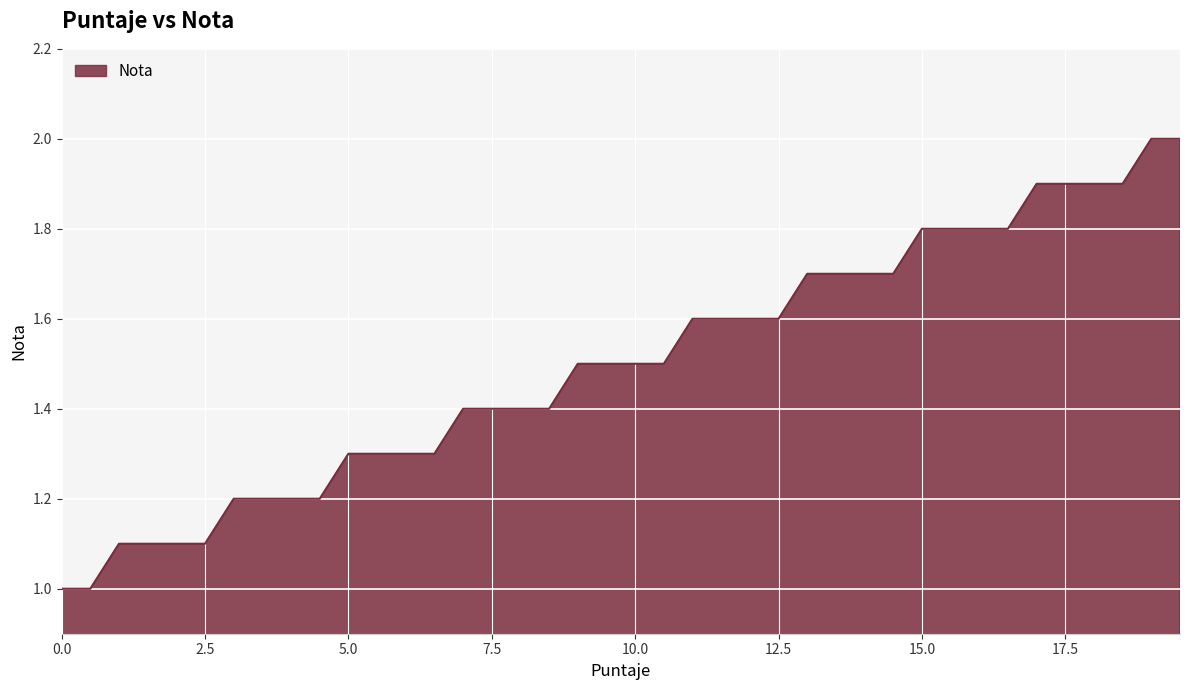

What is the smallest value displayed?

1.0